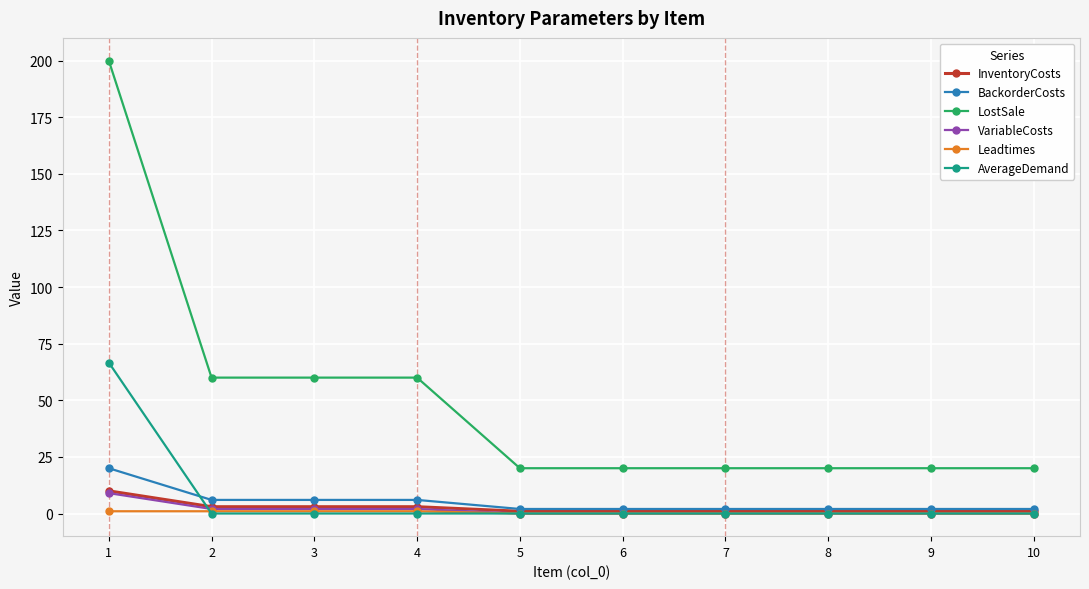

At which category is the sum across all series the highest?

1